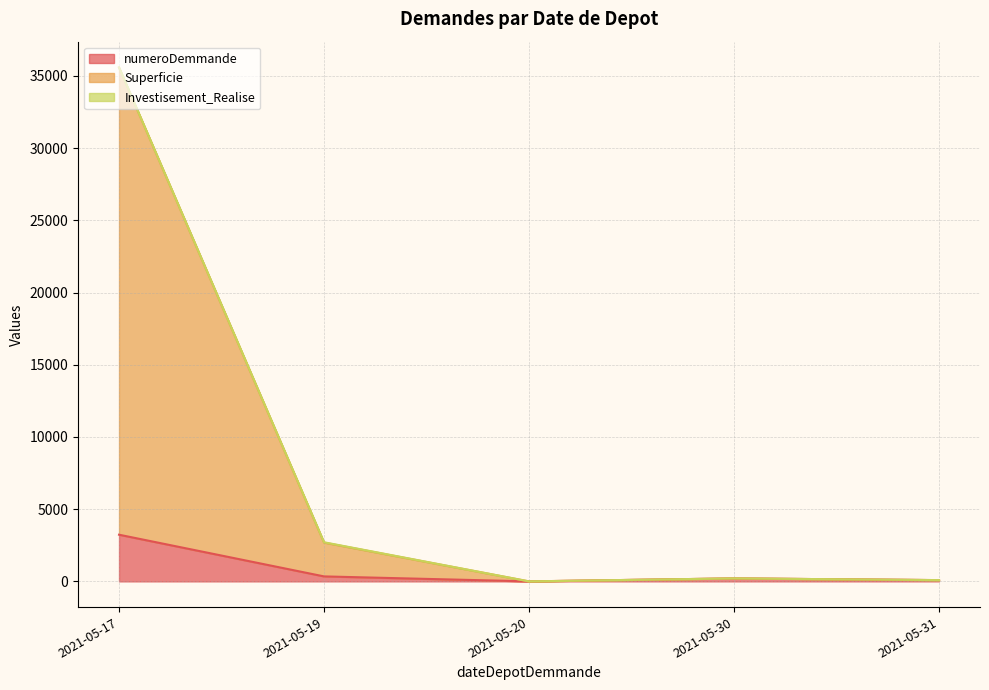

In numeroDemmande, how many points are higher than both neighbors (excluding endpoints)?

2